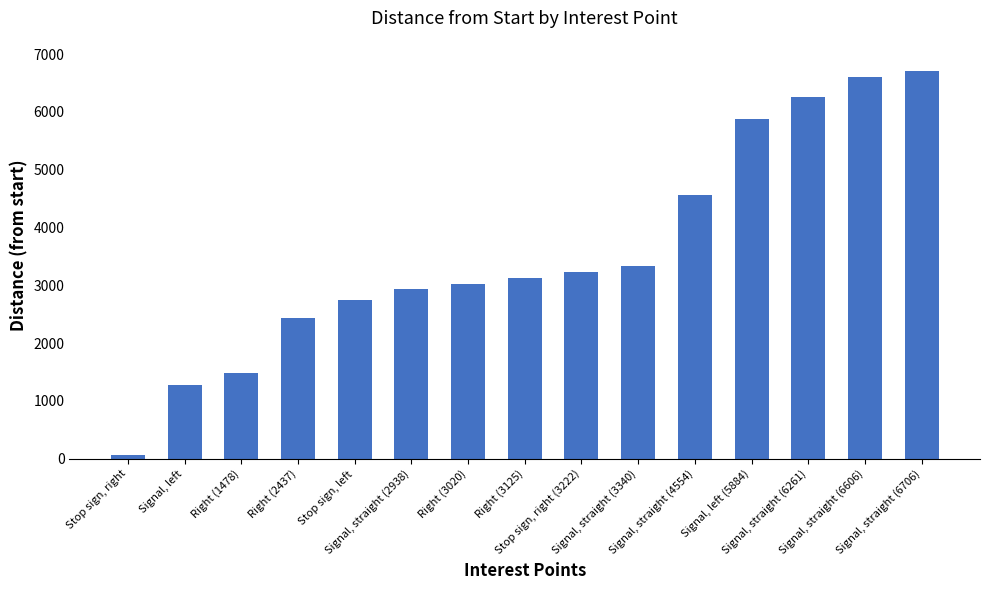

What position from the left is Right (1478)?

3